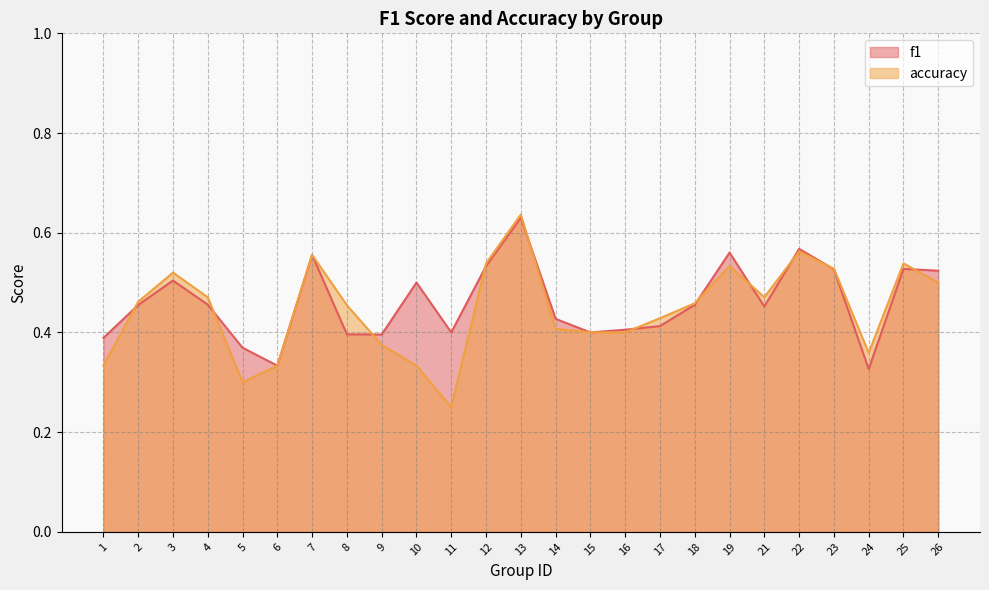

Does the chart have visible grid lines?

Yes